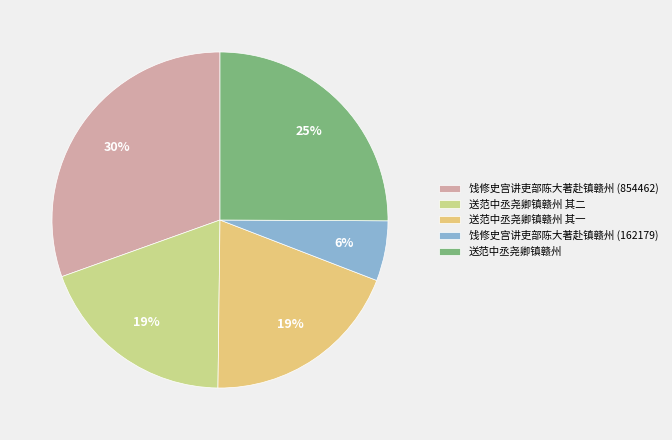

How much of the chart is everything except 饯修史宫讲吏部陈大著赴镇赣州 (854462)?

69.5%